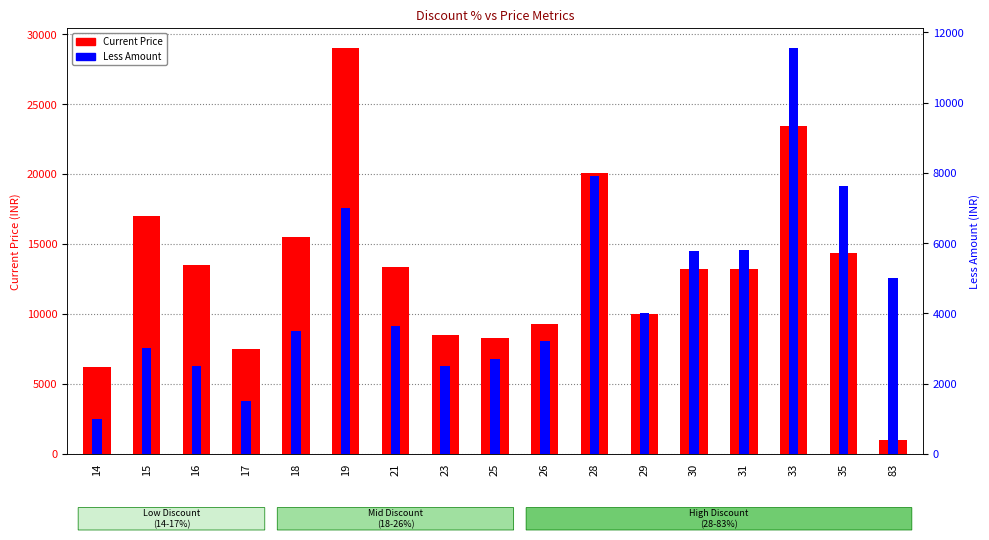

What is the sum of all Less Amount values?

78231